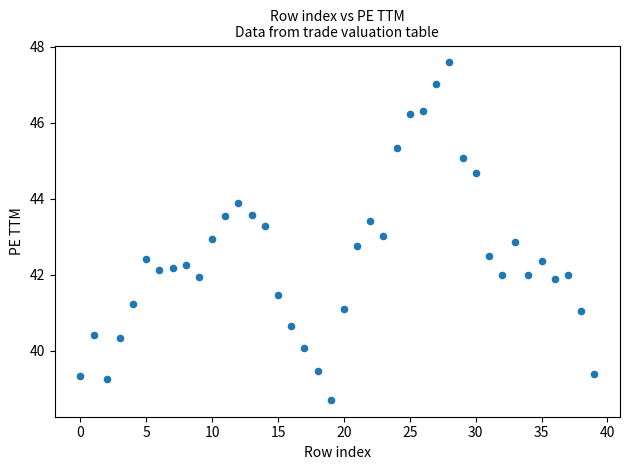

What is the range of Y values (max minus min)?

8.9